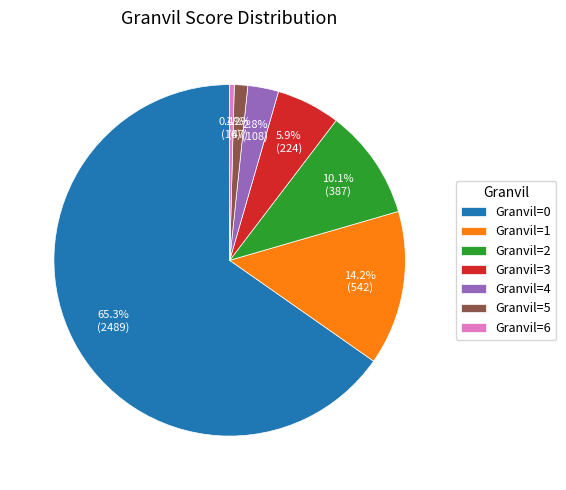

What is the ratio of the value at Granvil=0 to the value at Granvil=1?

4.6